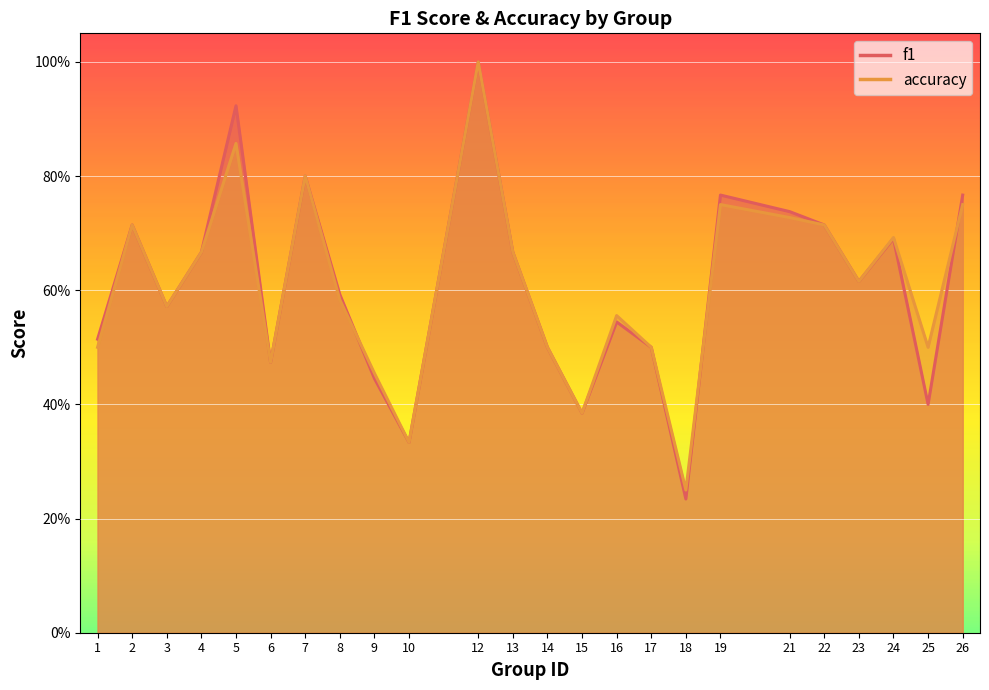

Which has a higher value, 17 or 5?

5